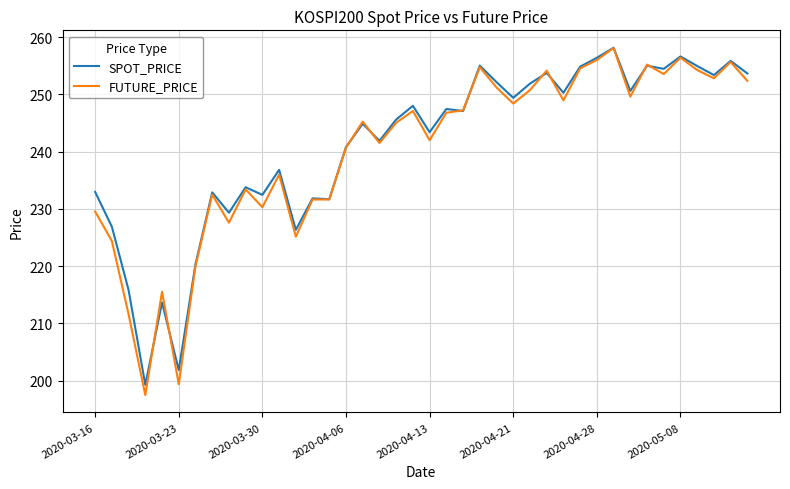

What is the smallest value displayed?

197.5